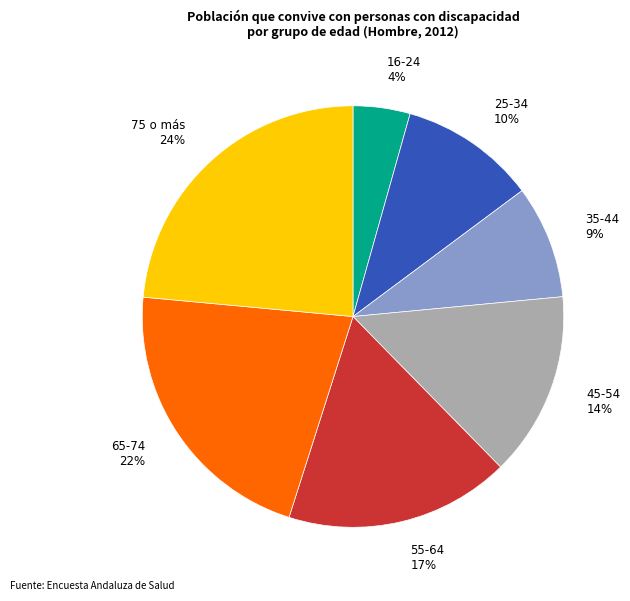

Does 55-64 represent more than half of the total?

No